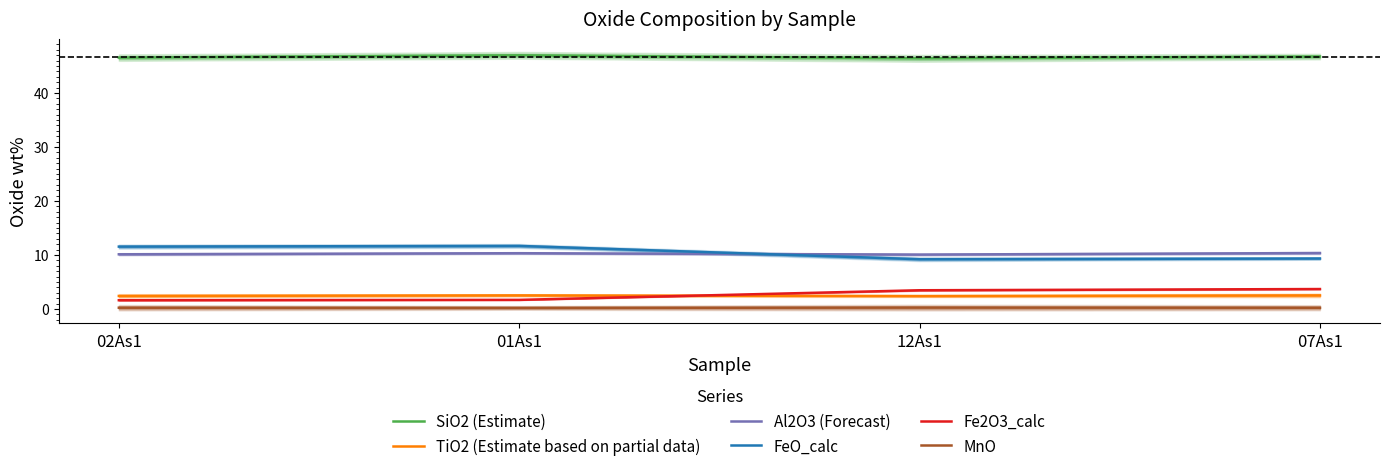

The value of SiO2 (Estimate) at 12As1 is 14.3. True or false?

False